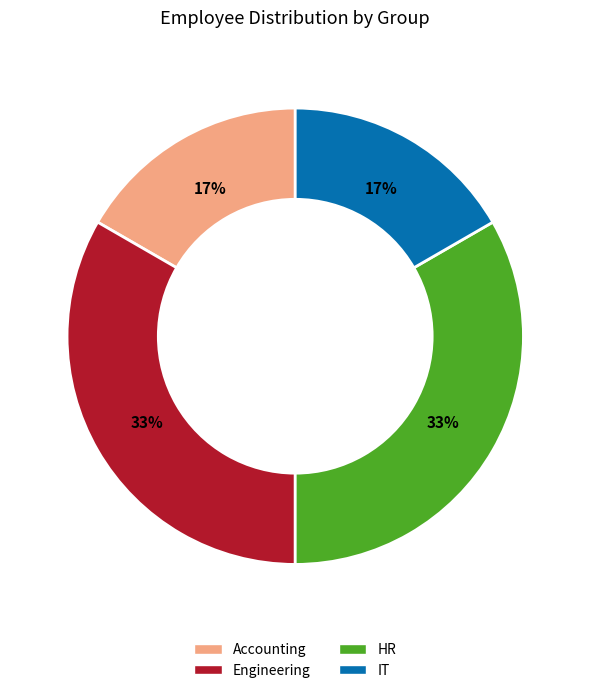

Which has a higher value, Engineering or IT?

Engineering